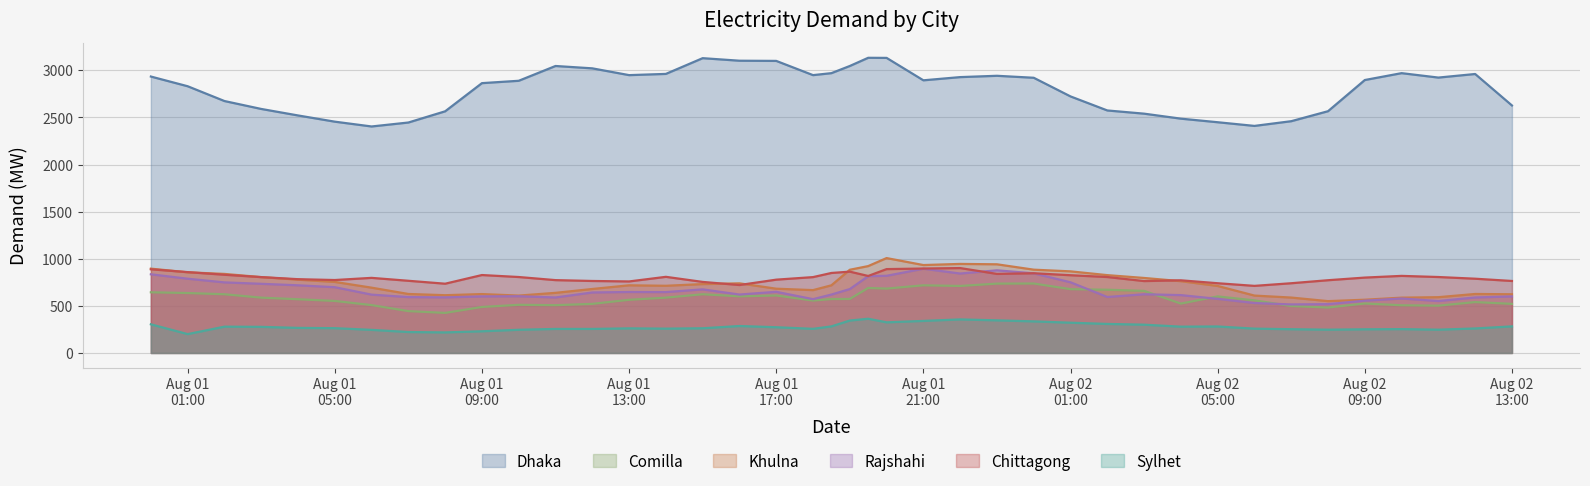

Is it true that Chittagong equals 764 at 2016-08-01 12:00:00?

True